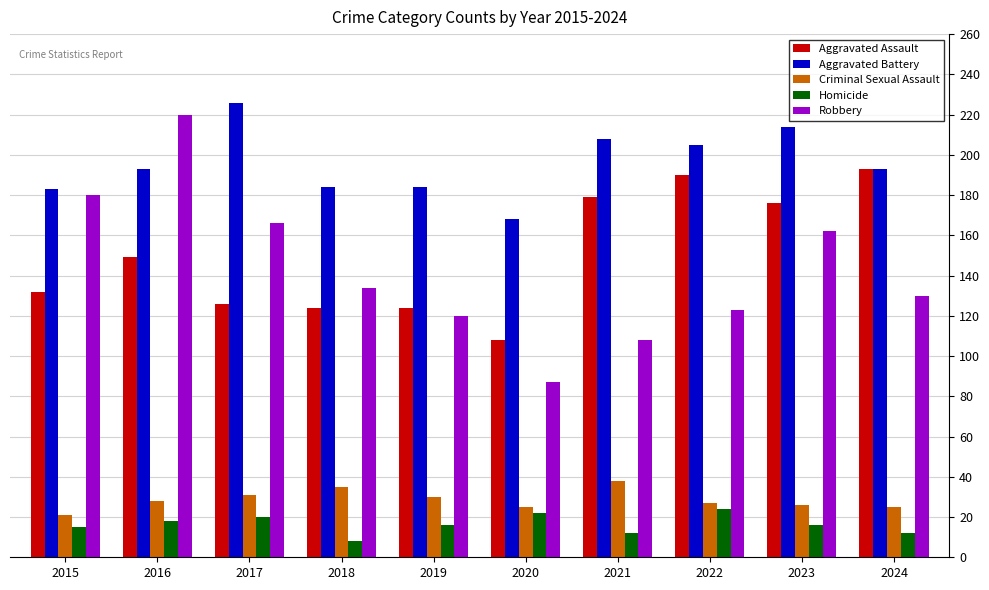

What are all the series names shown in the legend?

Aggravated Assault, Aggravated Battery, Criminal Sexual Assault, Homicide, Robbery